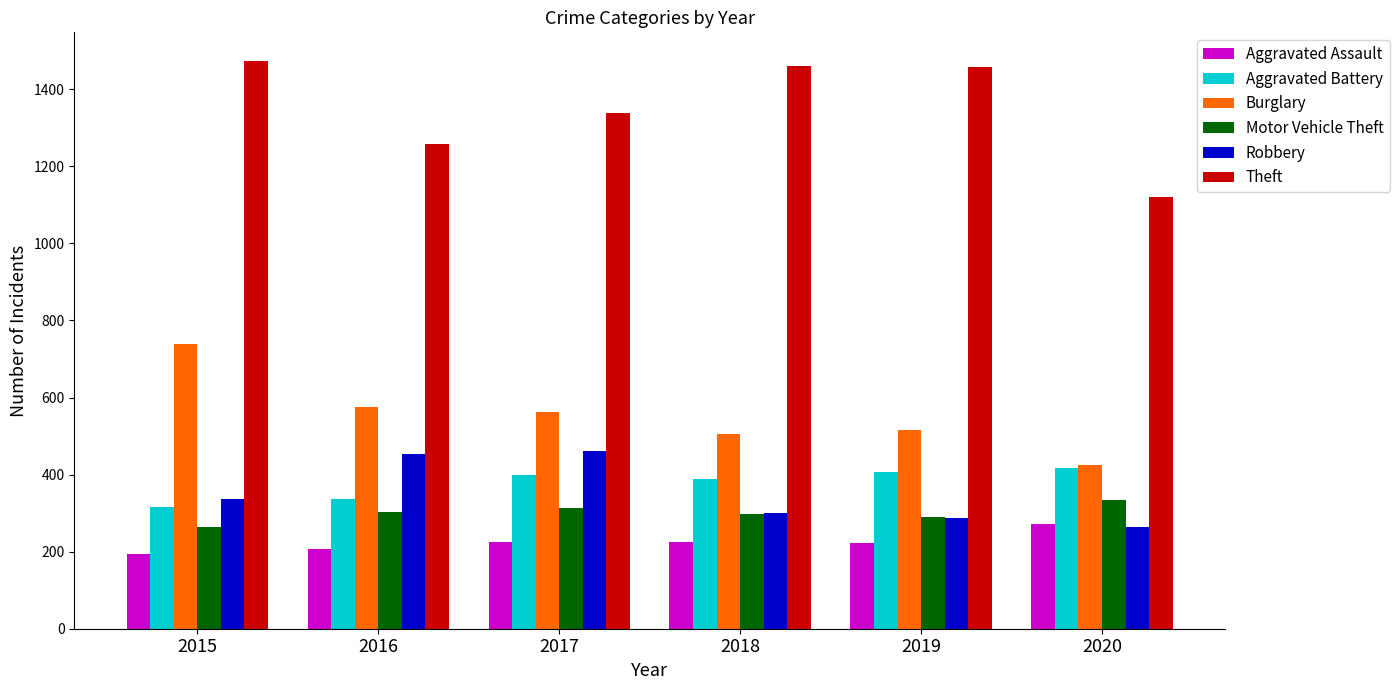

At which label does Robbery reach its minimum?

2020